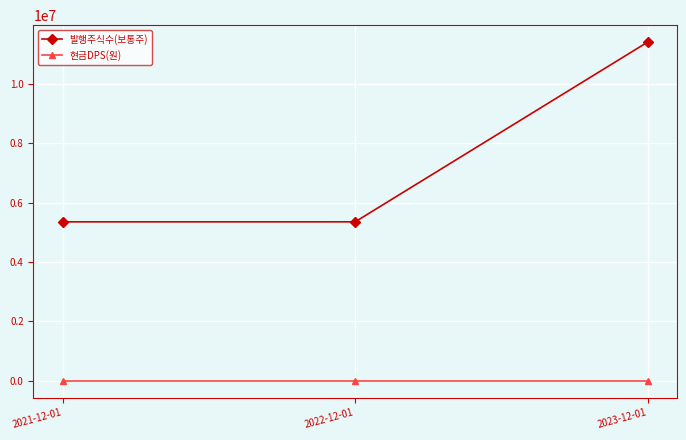

Is the value of 현금DPS(원) at 2023-12-01 greater than the value of 발행주식수(보통주) at 2023-12-01?

No